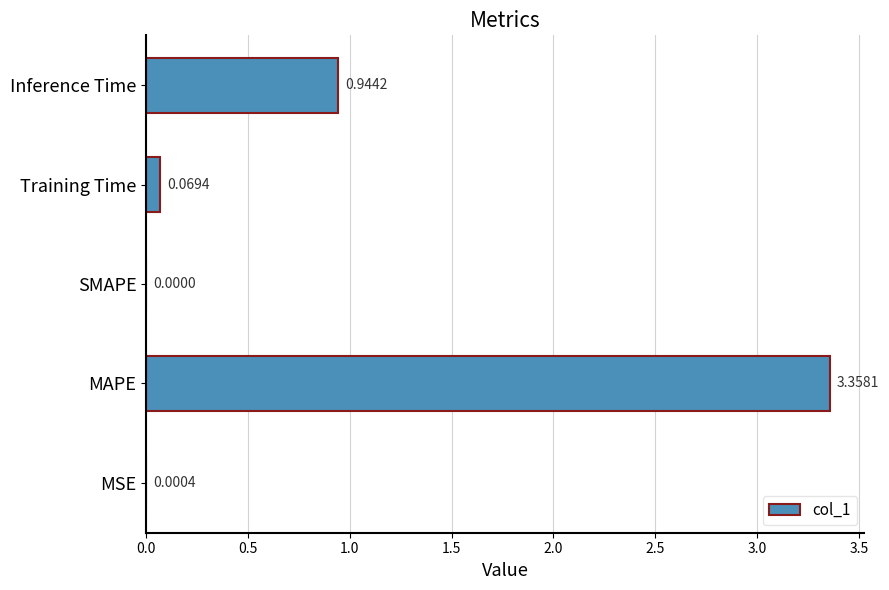

How many data points are above 0?

4